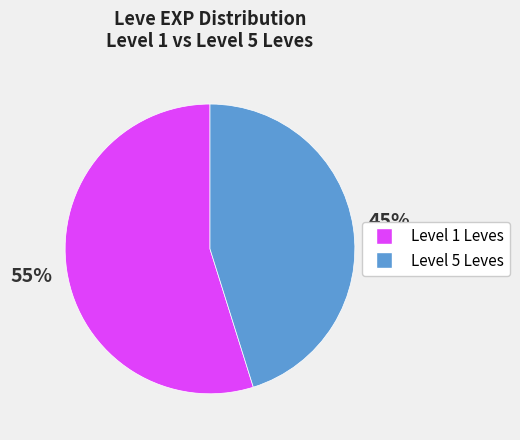

How many segments does this pie chart have?

2